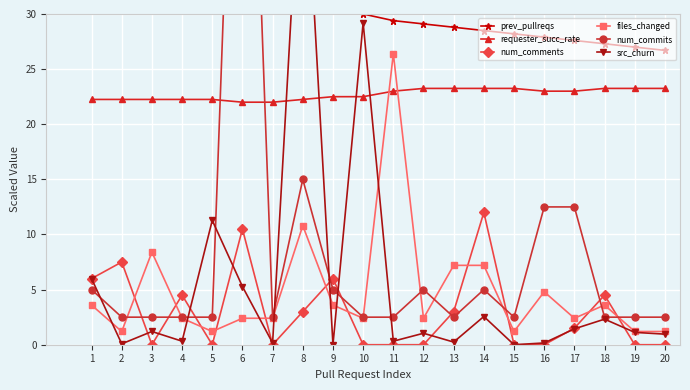

How many intersections are there between requester_succ_rate and files_changed?

2